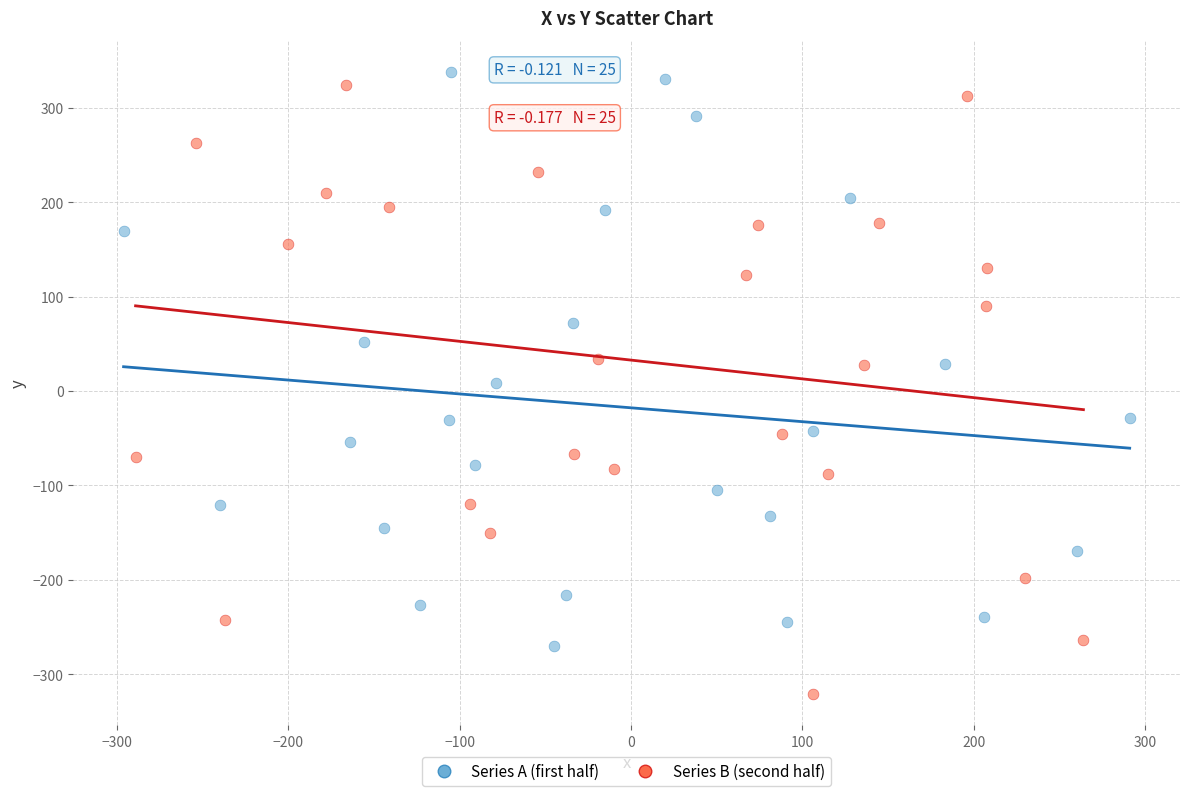

Which series contains the lowest Y value?

Series B (second half)